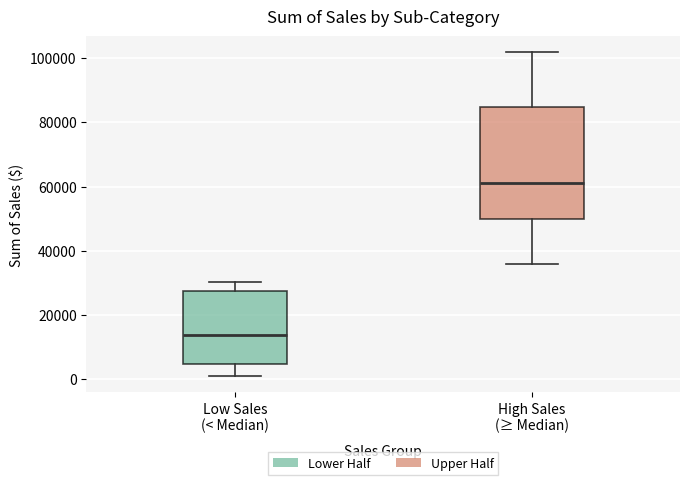

Where is the upper edge of the box for High Sales (≥ Median) on the y-axis? The values are not printed on the chart, so give them approximately, as read against the axis.

84000